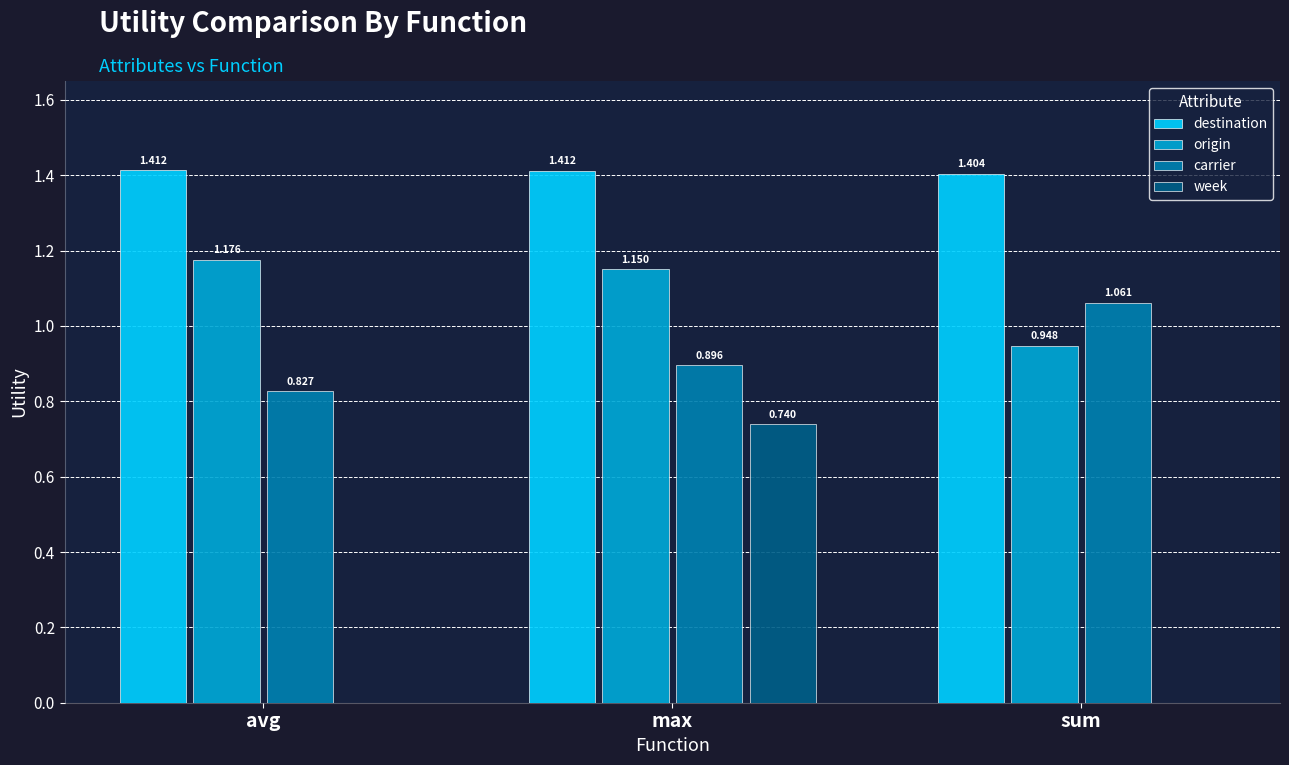

Where is carrier nearest to the value 0?

avg